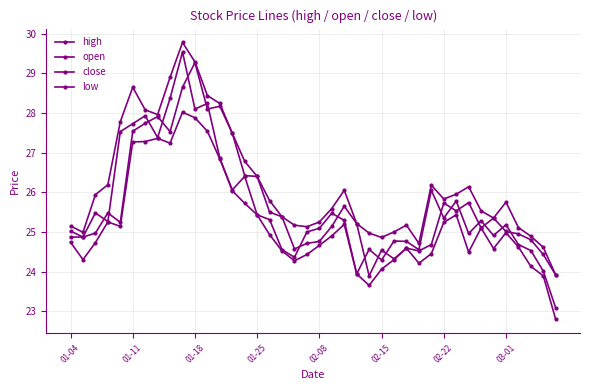

True or false: low and open intersect in this chart.

False